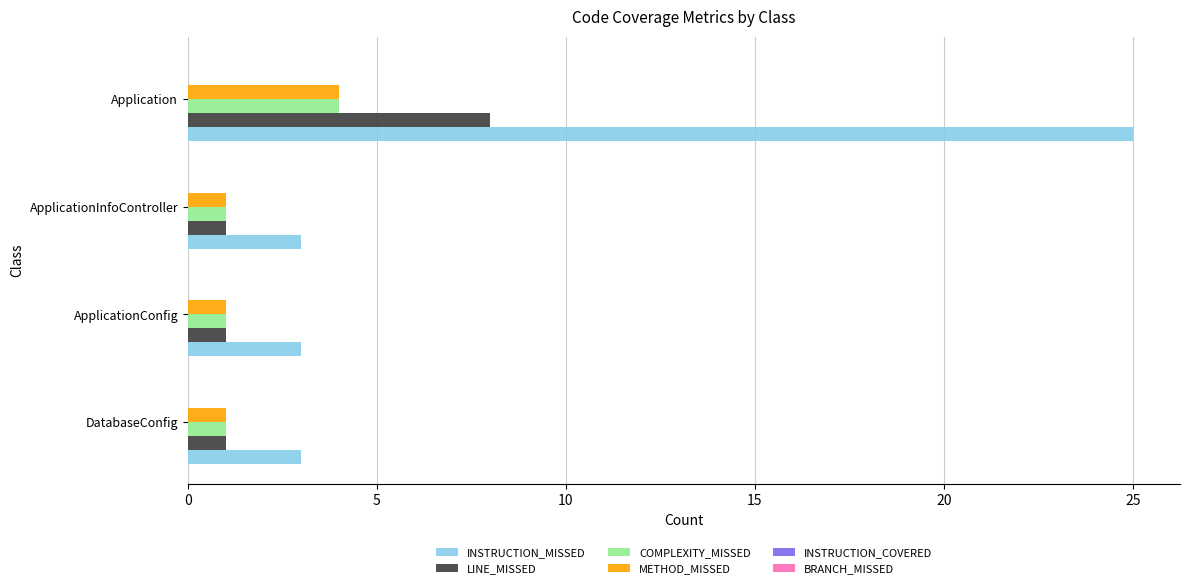

The INSTRUCTION_MISSED series shows 3 at DatabaseConfig. True or false?

True